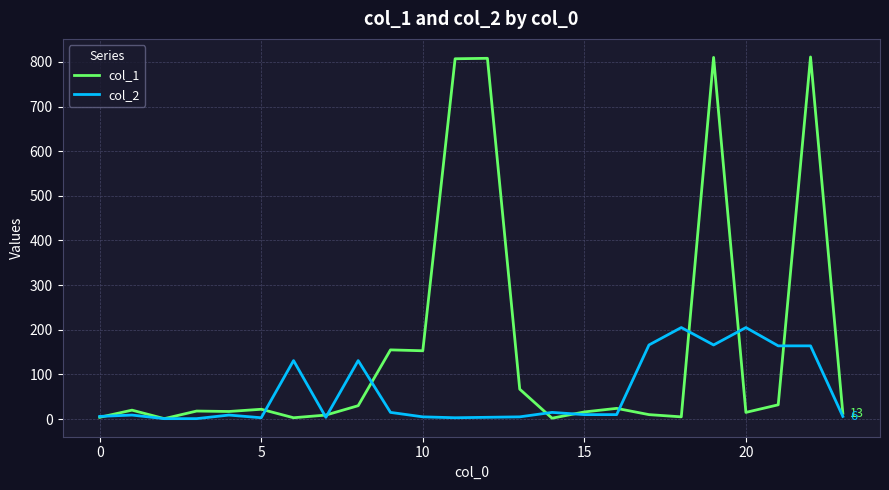

Which series has the largest range (max minus min)?

col_1